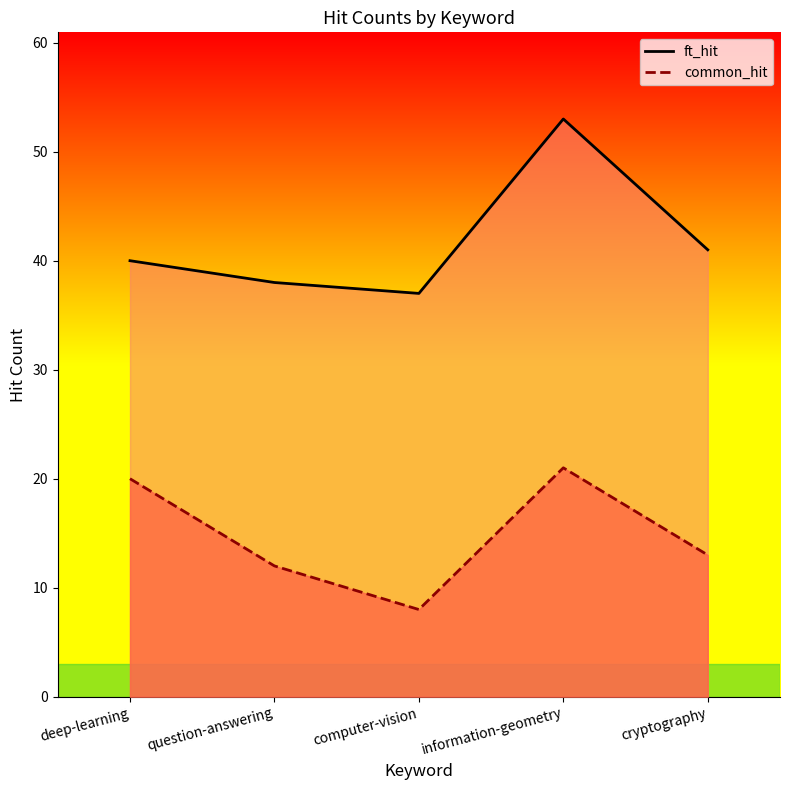

True or false: common_hit has more than 0 interior local peaks.

True